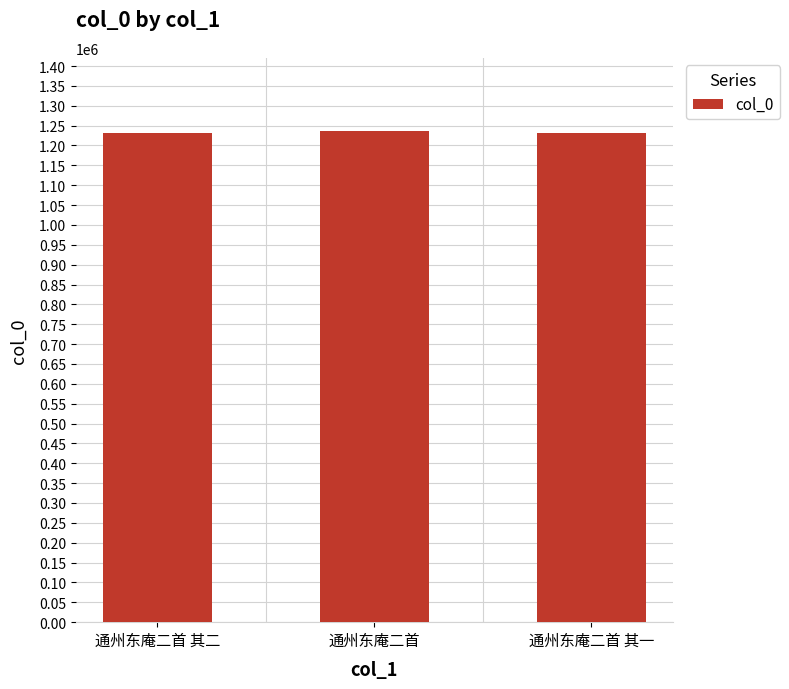

What is the approximate value at 通州东庵二首 其一?

1230188